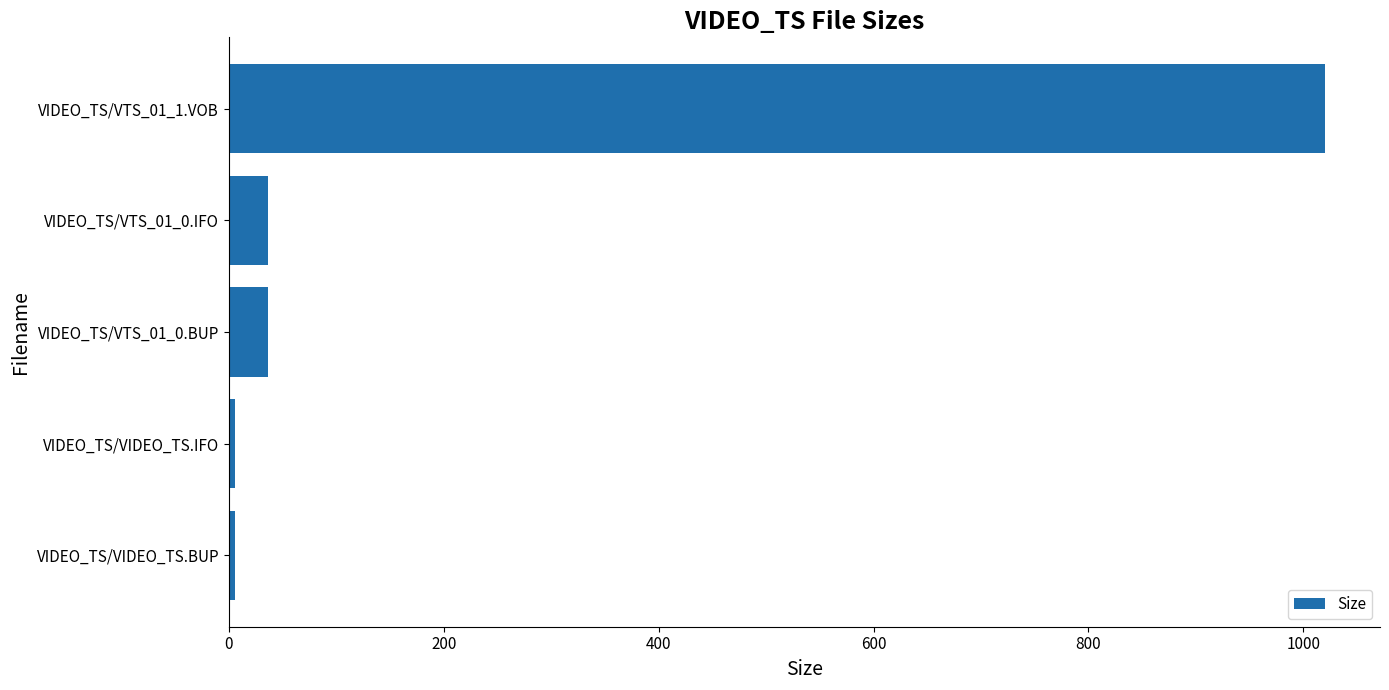

Are the bars grouped side by side (vs. stacked)?

No